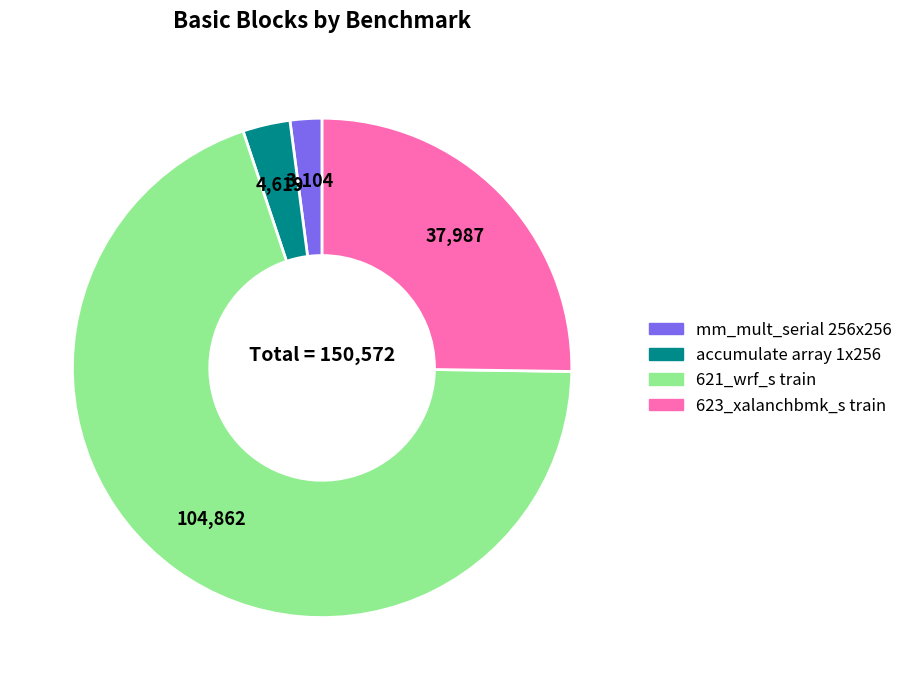

Rank the categories by value from highest to lowest.

621_wrf_s train, 623_xalanchbmk_s train, accumulate array 1x256, mm_mult_serial 256x256